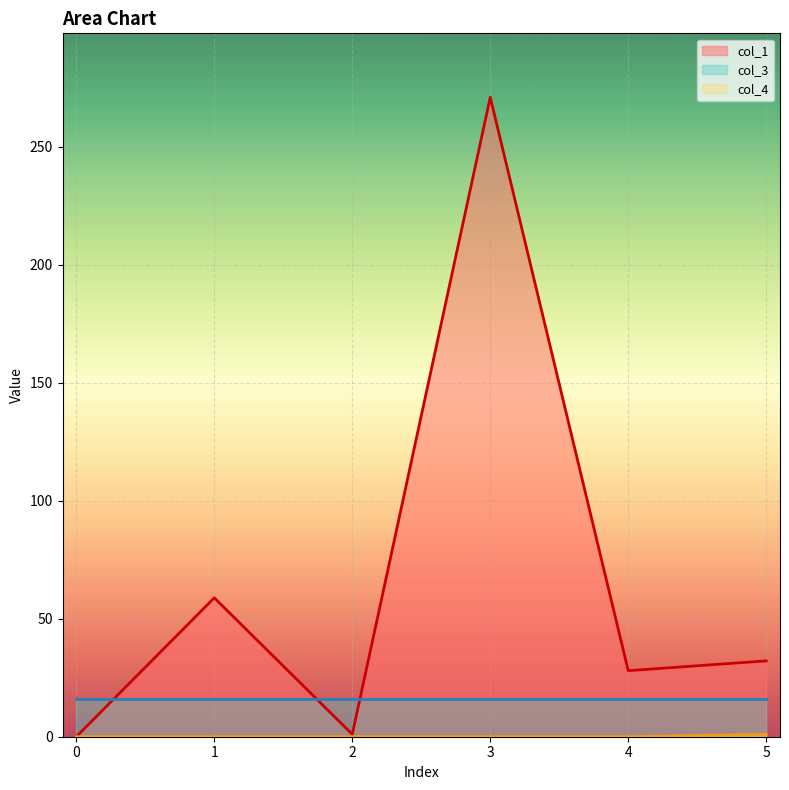

How many data points does each series have?

6